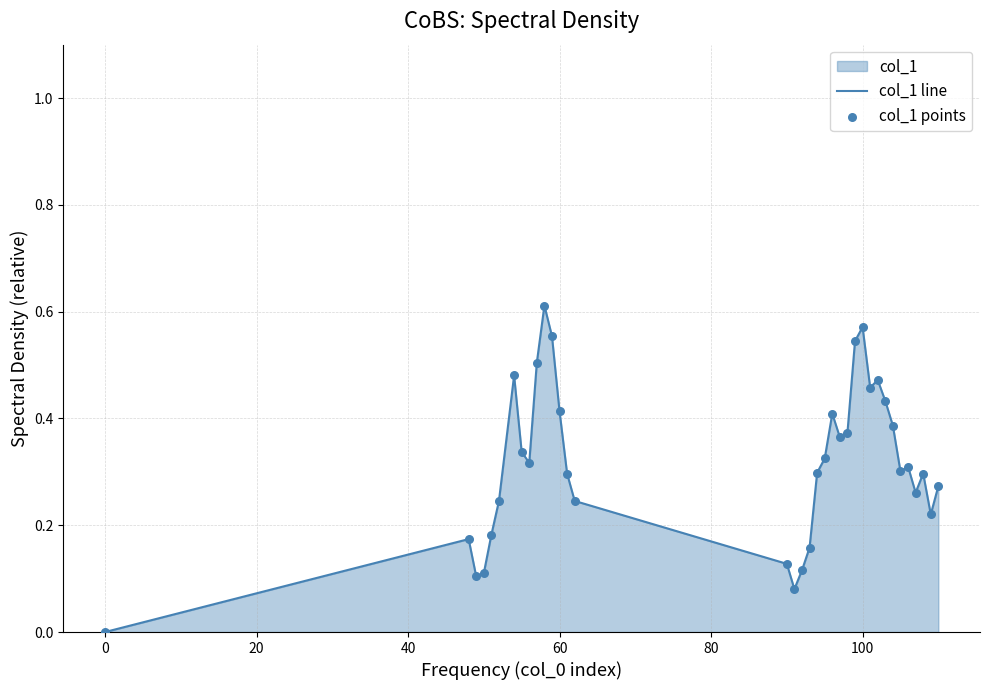

Which series has the largest total across all categories?

col_1 line